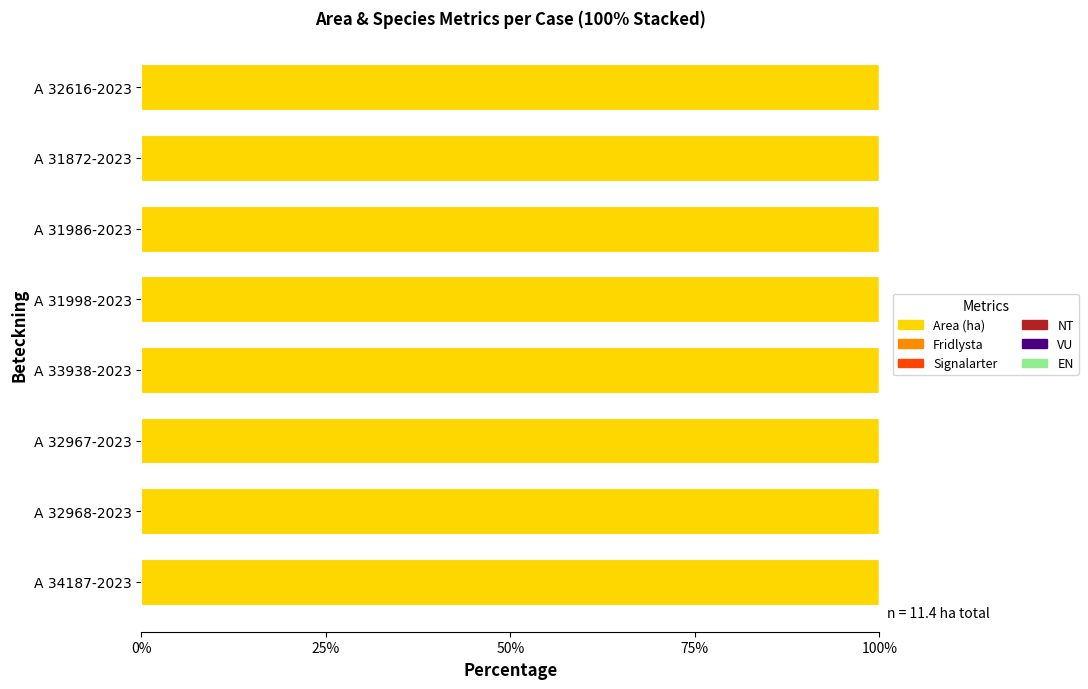

The VU series shows 0.0 at A 33938-2023. True or false?

True